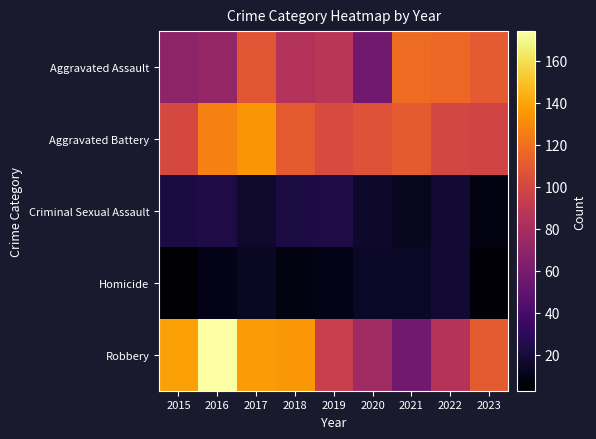

At which category does the chart reach its peak across all series?

2016